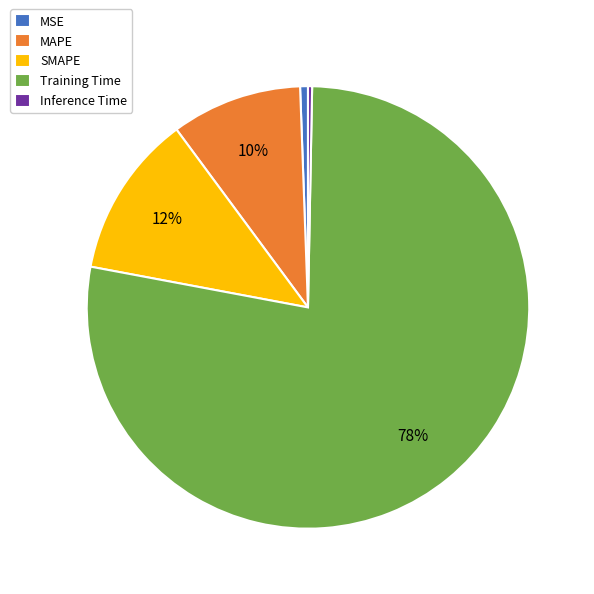

Does Training Time represent more than half of the total?

Yes